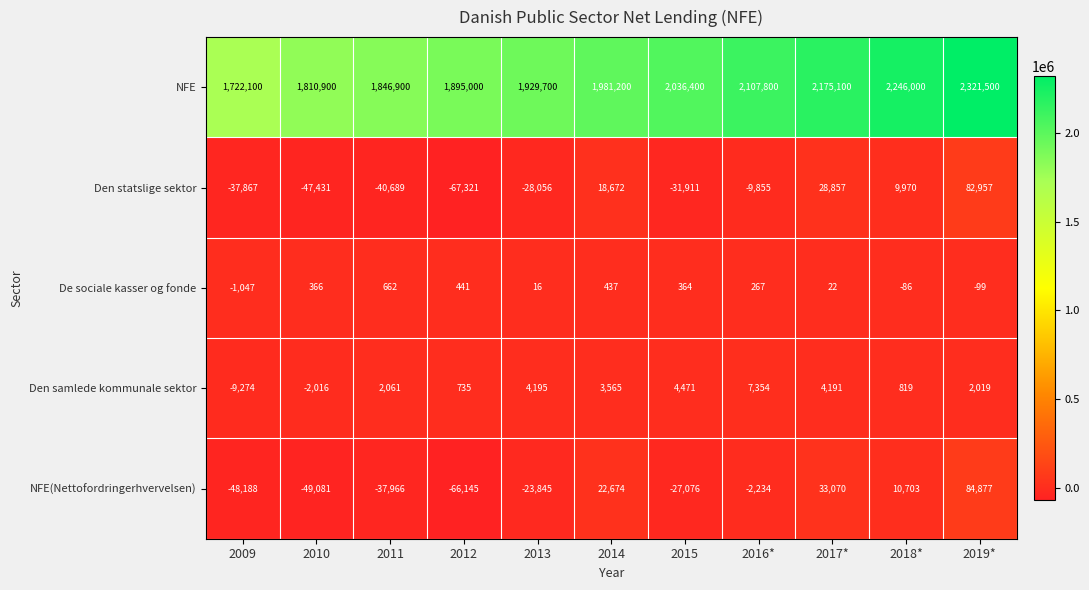

What is the difference between the maximum and minimum values in the Den statslige sektor series?

150278